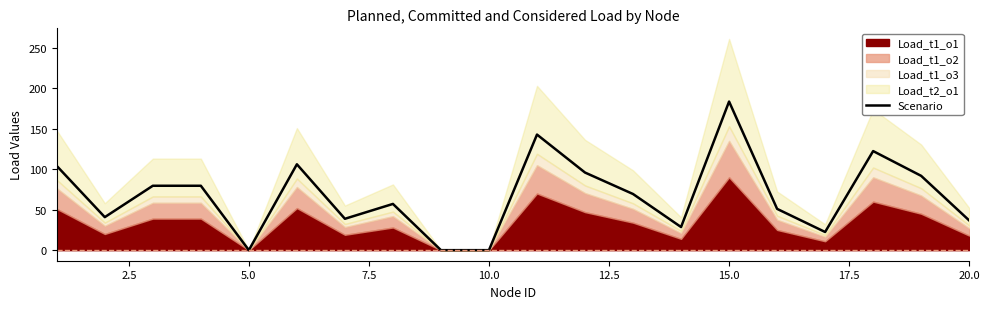

How many values exceed 69?

10